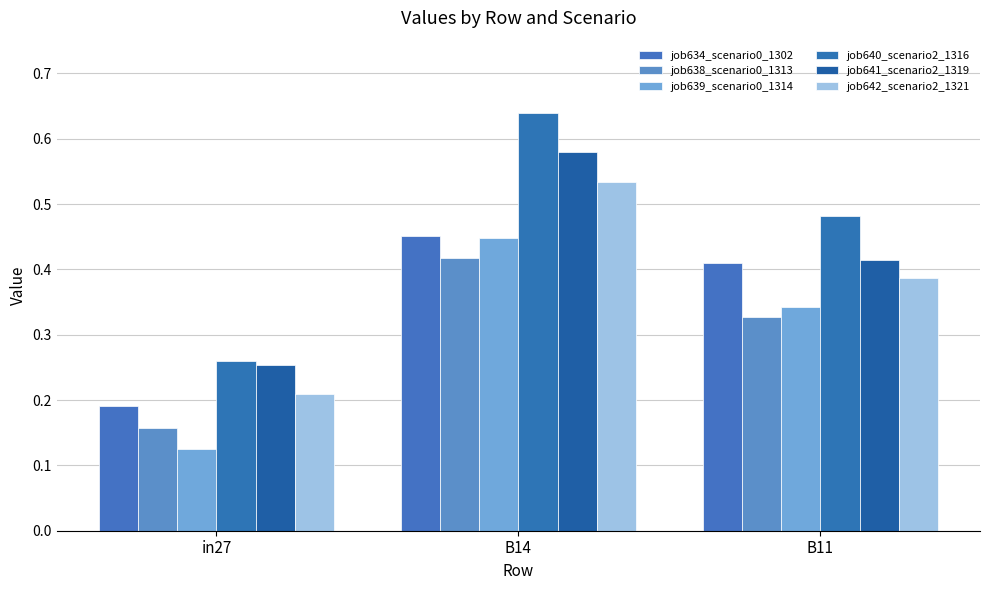

How many bars are there in each group?

6